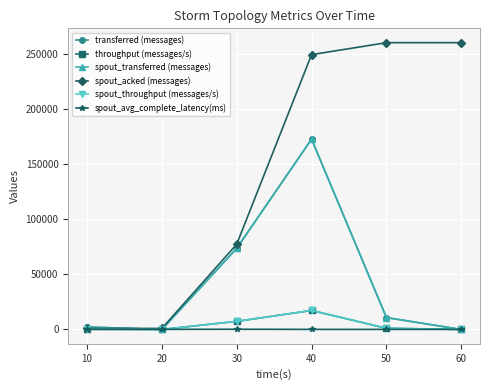

What is the total value across all series at 40?

629395.4